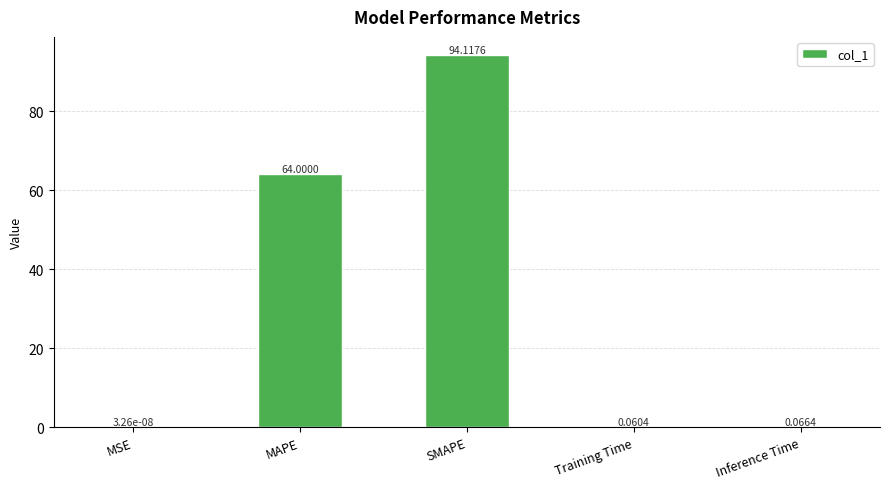

Which label corresponds to the largest value in the chart?

SMAPE